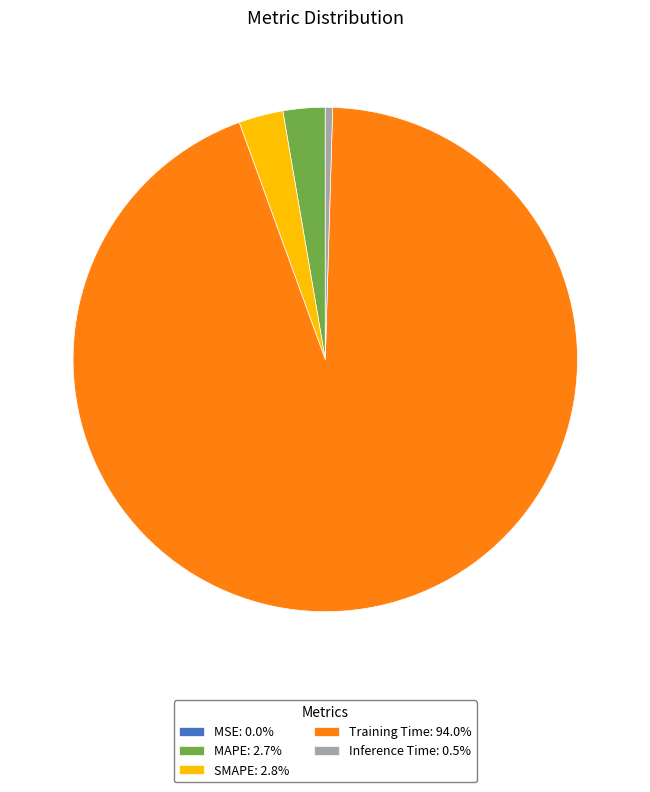

Does Training Time: 94.0% account for over 50% of the chart?

Yes